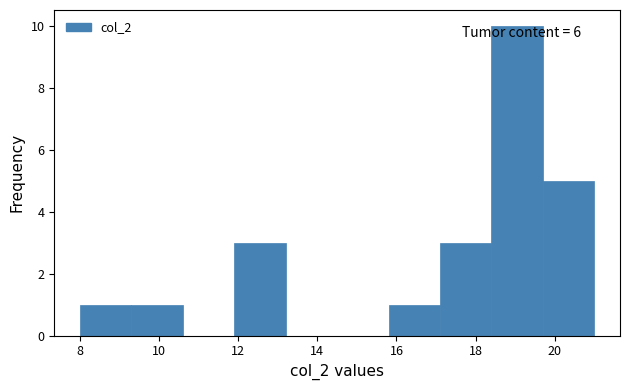

Which range on the x-axis has the tallest bar?

18.4 to 19.7